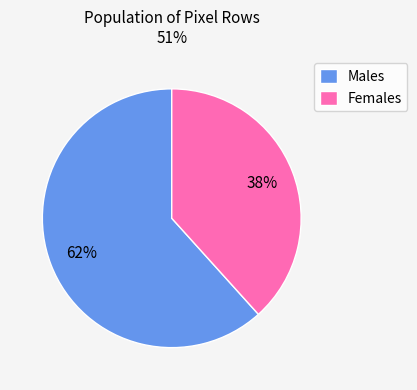

Is it true that Females is 38% of the pie?

True